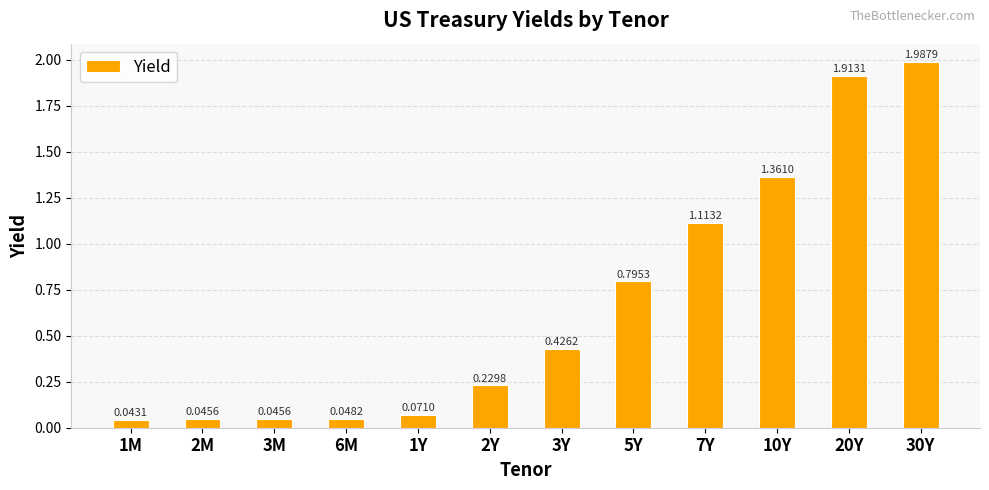

Between 1Y and 3Y, which is larger?

3Y